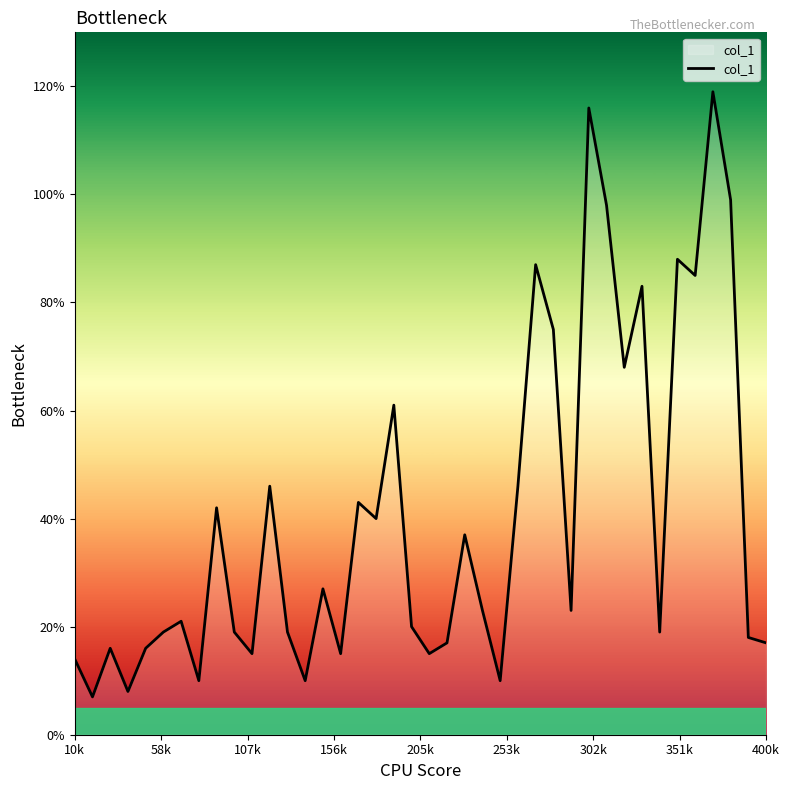

What is the greatest value displayed?

119